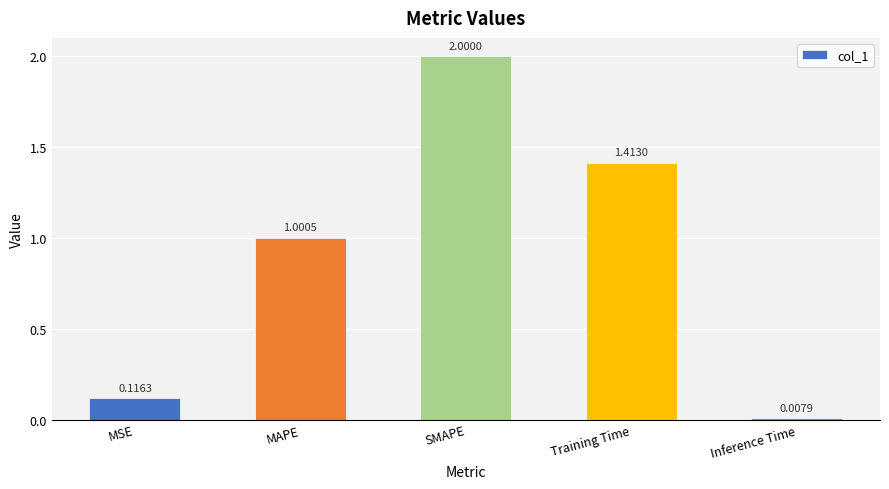

Which category has the lowest value across all series?

Inference Time